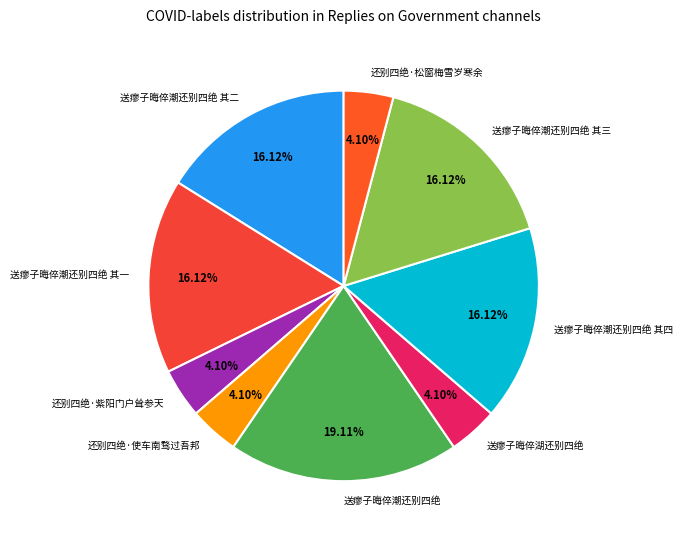

How many slices are in this pie chart?

9